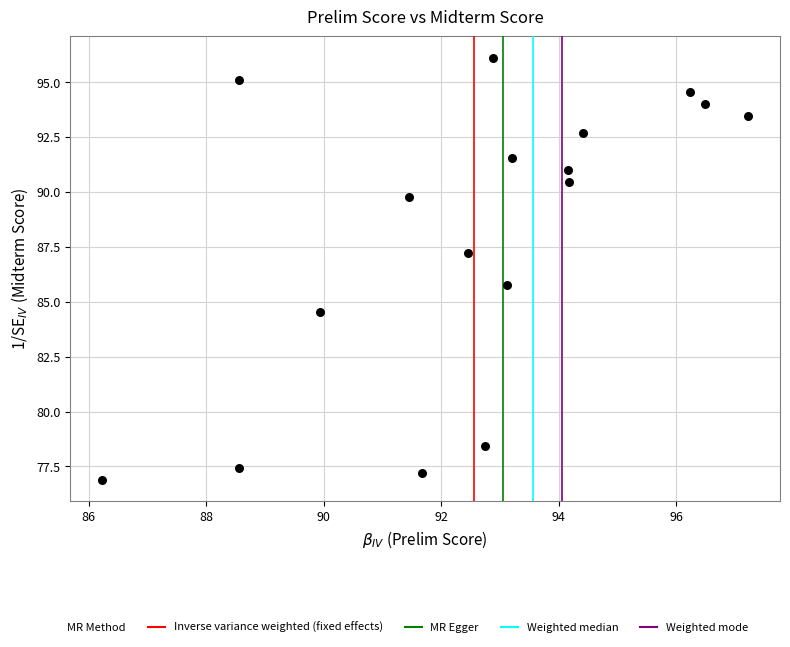

What Y value in the scatter plot is closest to 86?

85.8